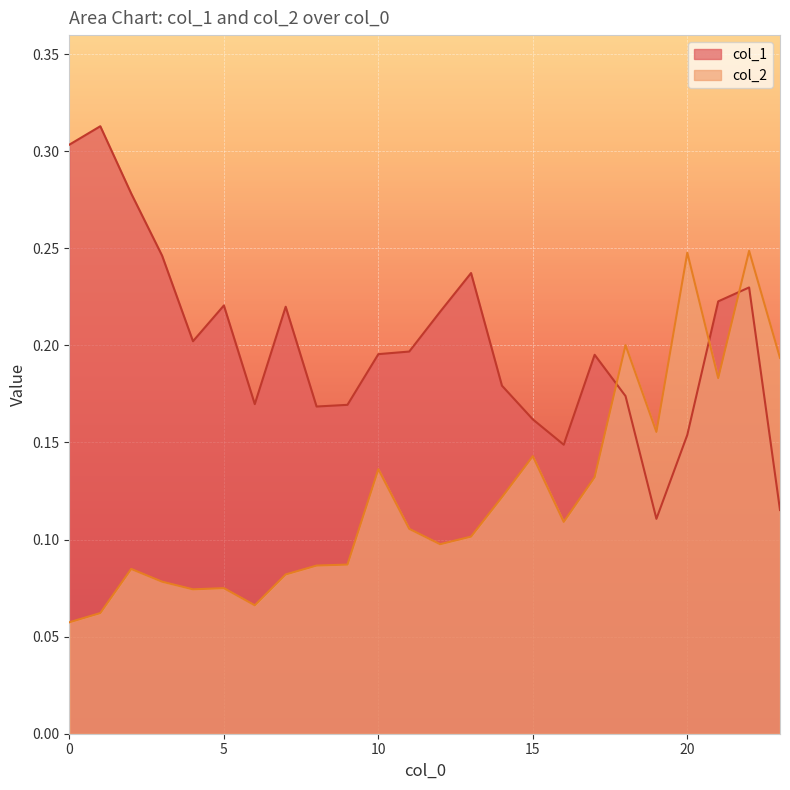

How many lines are shown in the chart?

2